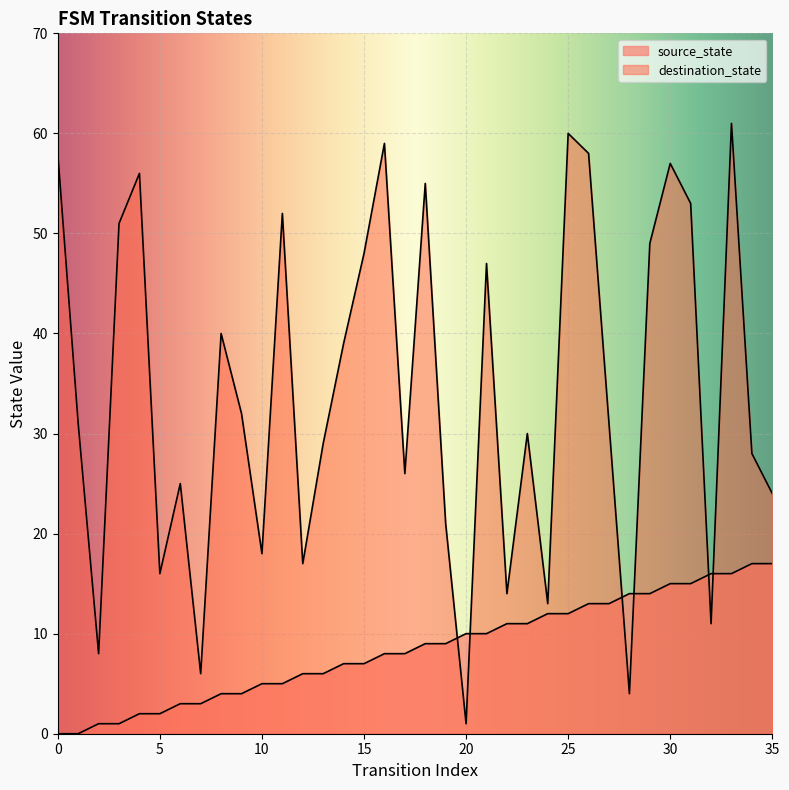

What is the sum of all source_state values?

306